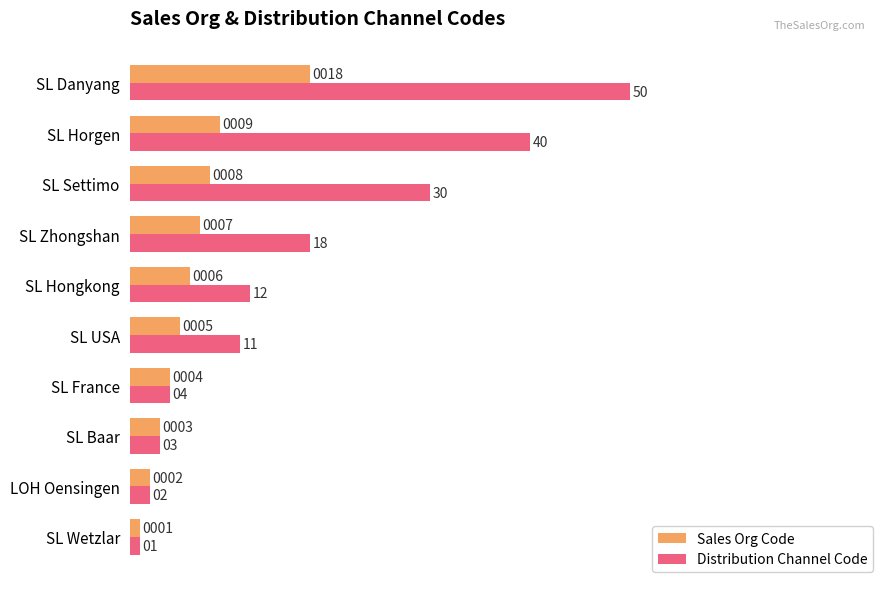

At which label is Sales Org Code closest to 9?

SL Horgen